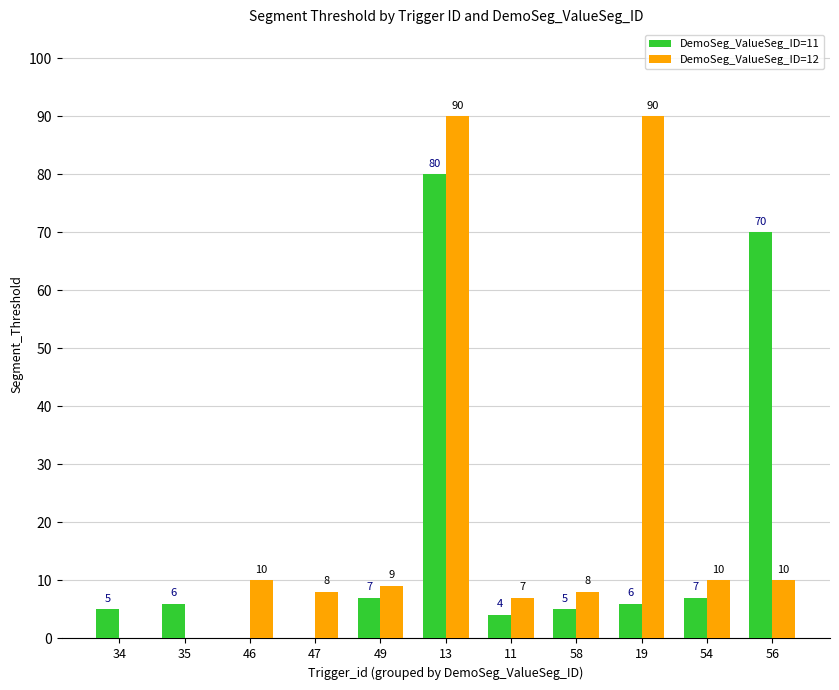

At which label does DemoSeg_ValueSeg_ID=12 first exceed 9?

46